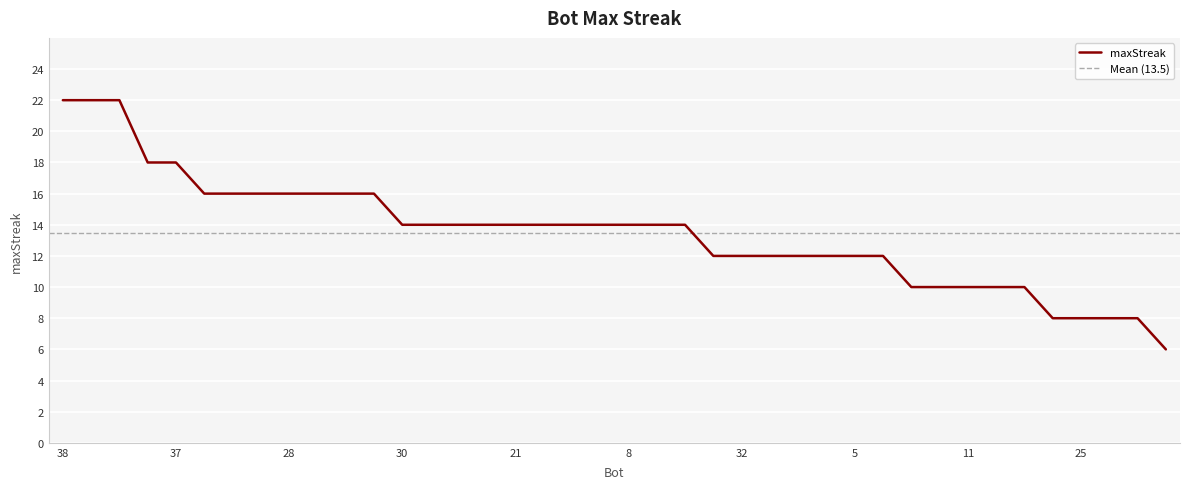

List the labels in order of value, largest first.

38, 27, 22, 39, 37, 36, 33, 31, 28, 10, 9, 2, 30, 29, 26, 23, 21, 20, 16, 14, 8, 4, 3, 35, 32, 24, 15, 12, 5, 0, 19, 18, 11, 7, 6, 34, 25, 13, 1, 17